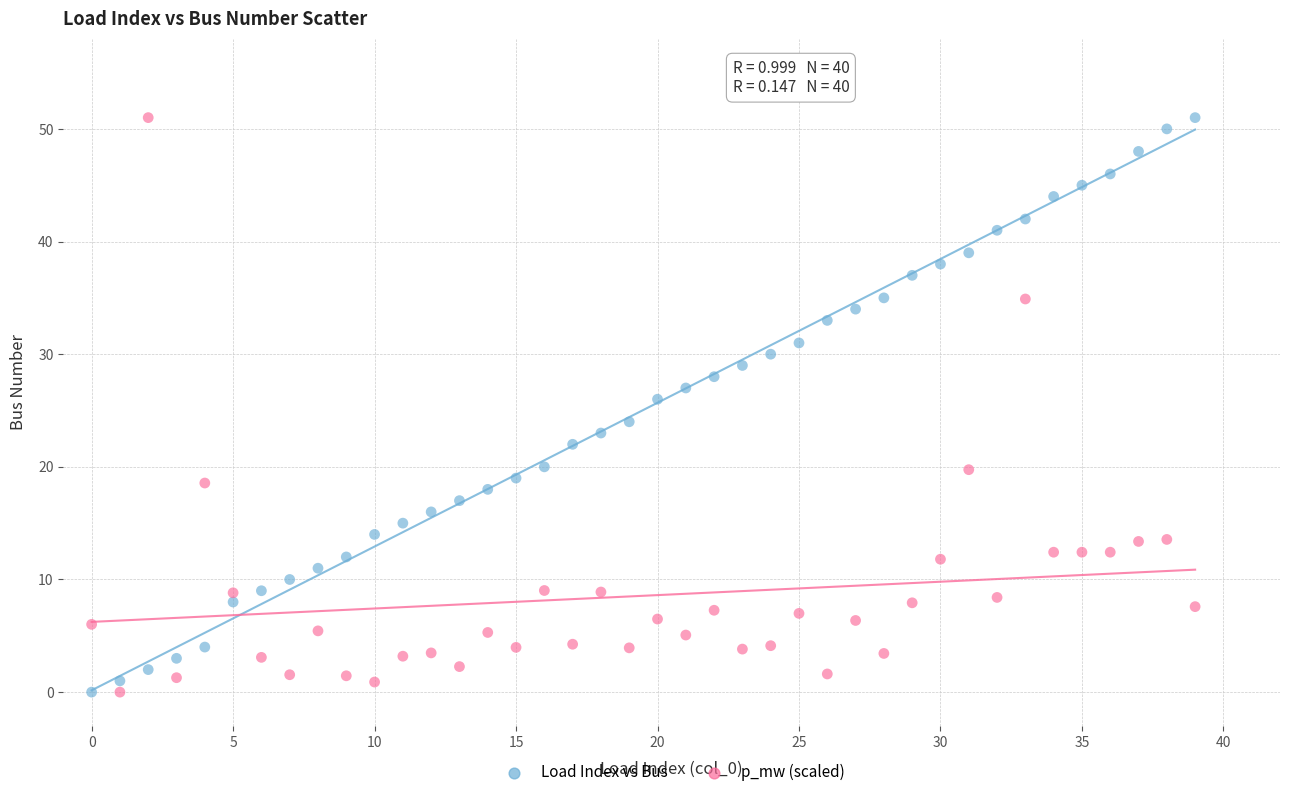

Across all data points, what is the range of Y values (max minus min)?

51.0